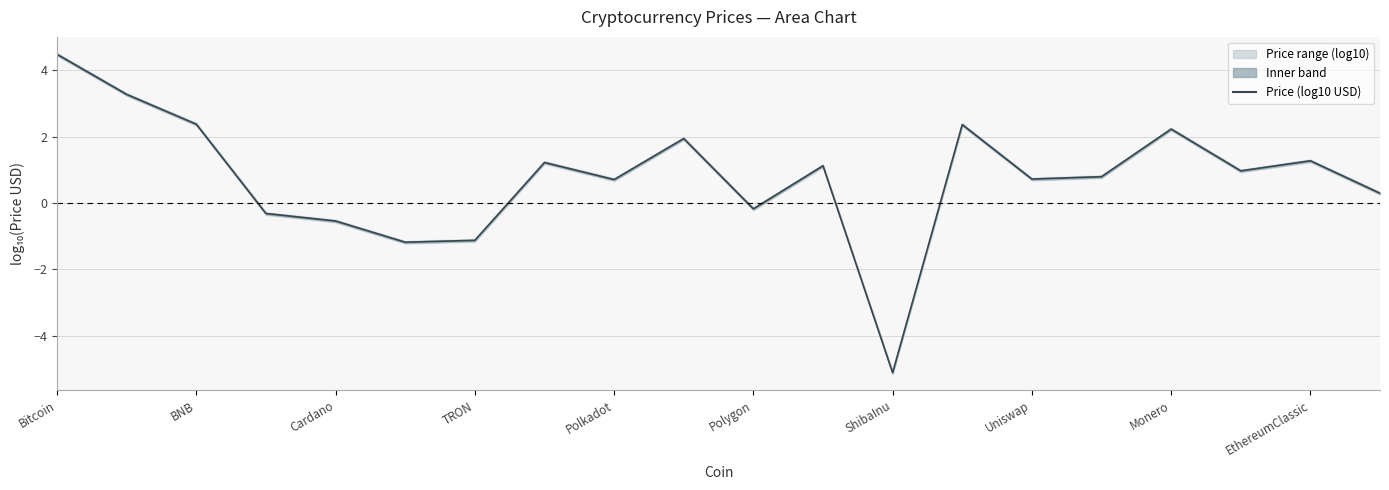

What position from the right is Uniswap?

6